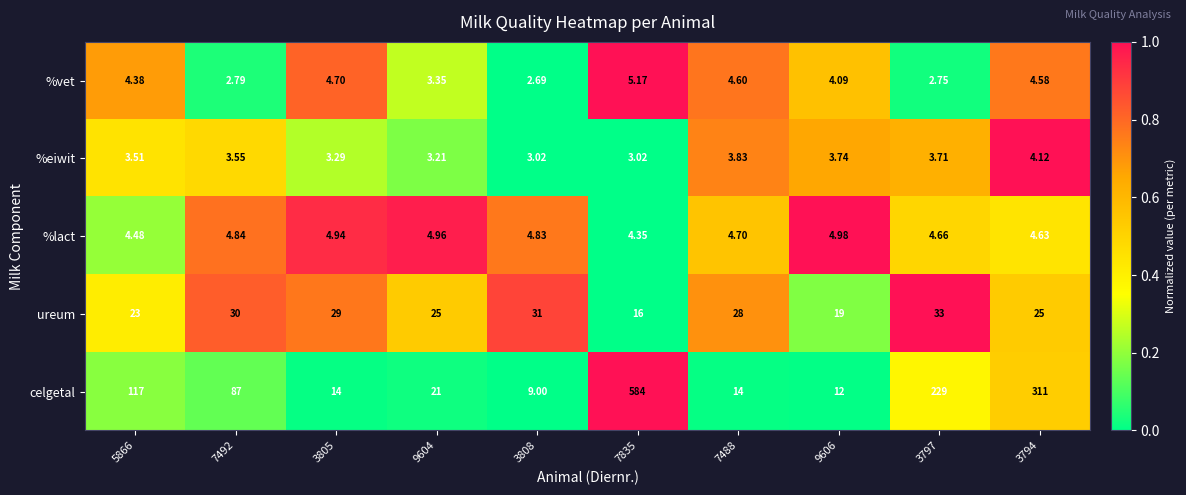

Rank the series at 7492 from lowest to highest value.

%vet, %eiwit, %lact, ureum, celgetal